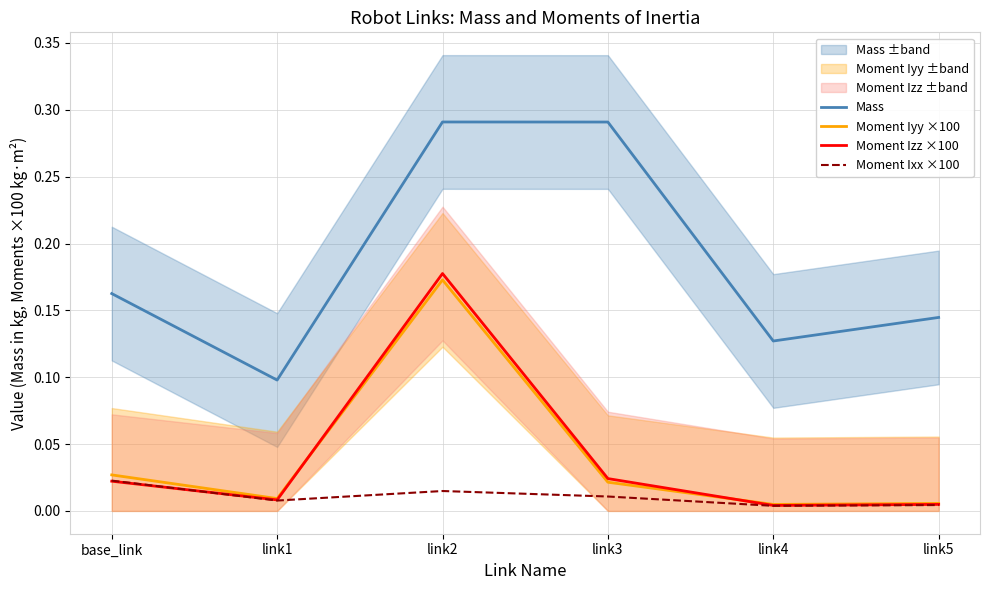

What is the total value across all series at link4?

0.1